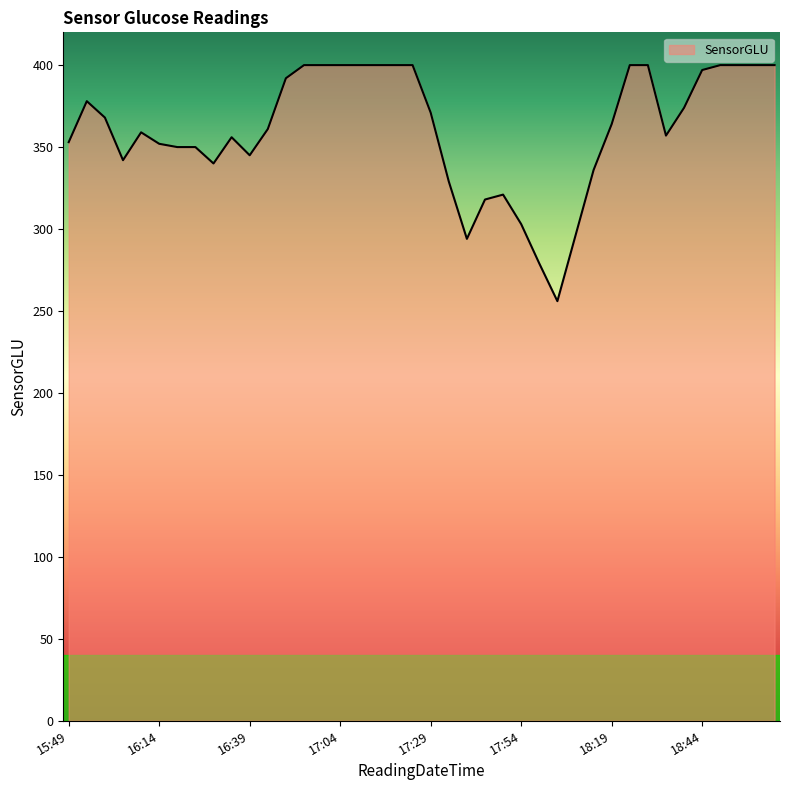

How many lines are shown in the chart?

1